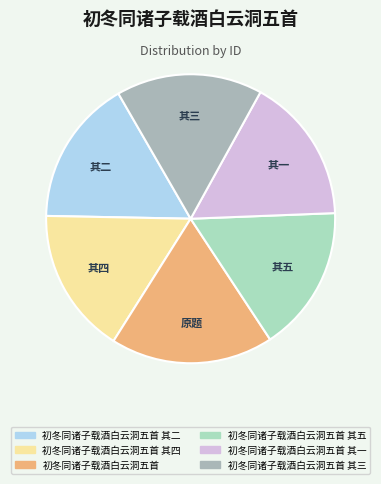

Does 初冬同诸子载酒白云洞五首 其一 represent more than half of the total?

No